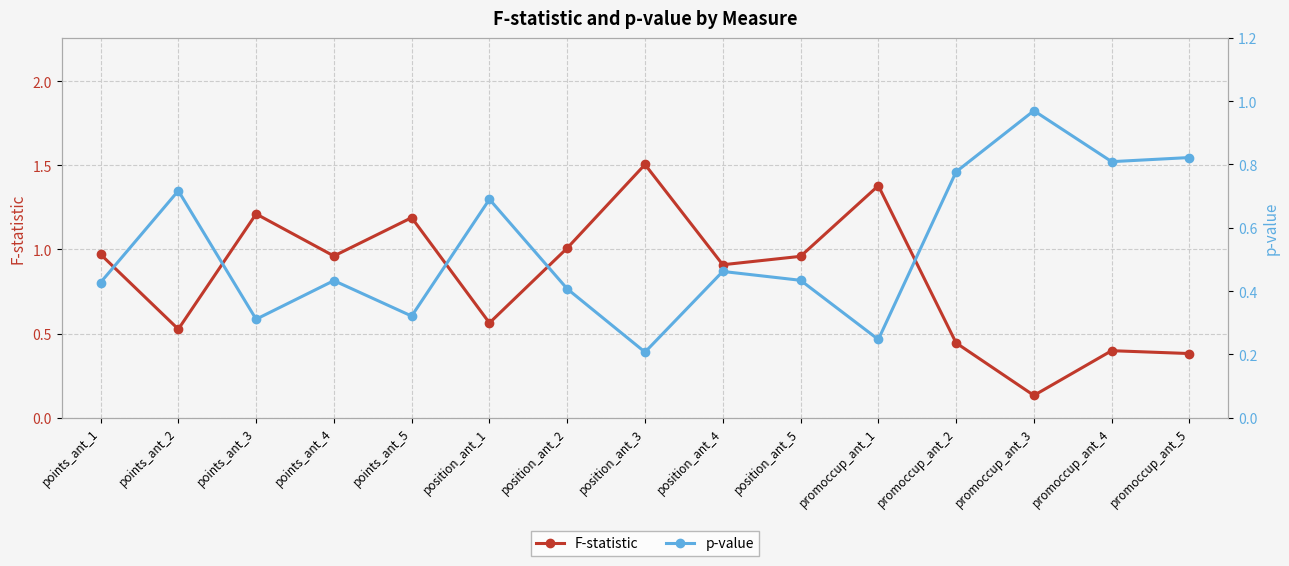

The p-value series shows 0.7 at position_ant_2. True or false?

False